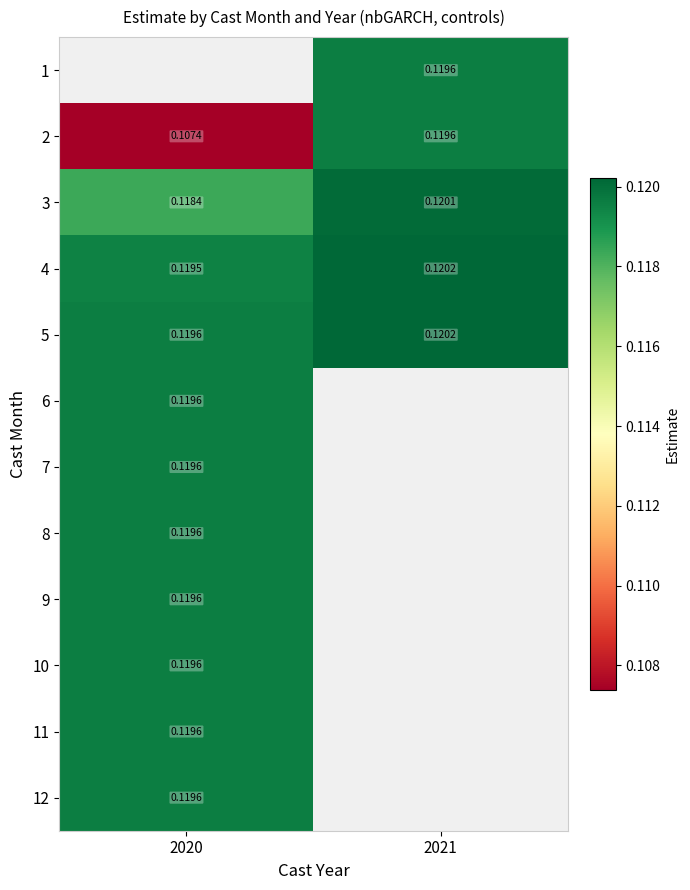

What is the average value of the 4 series?

0.1